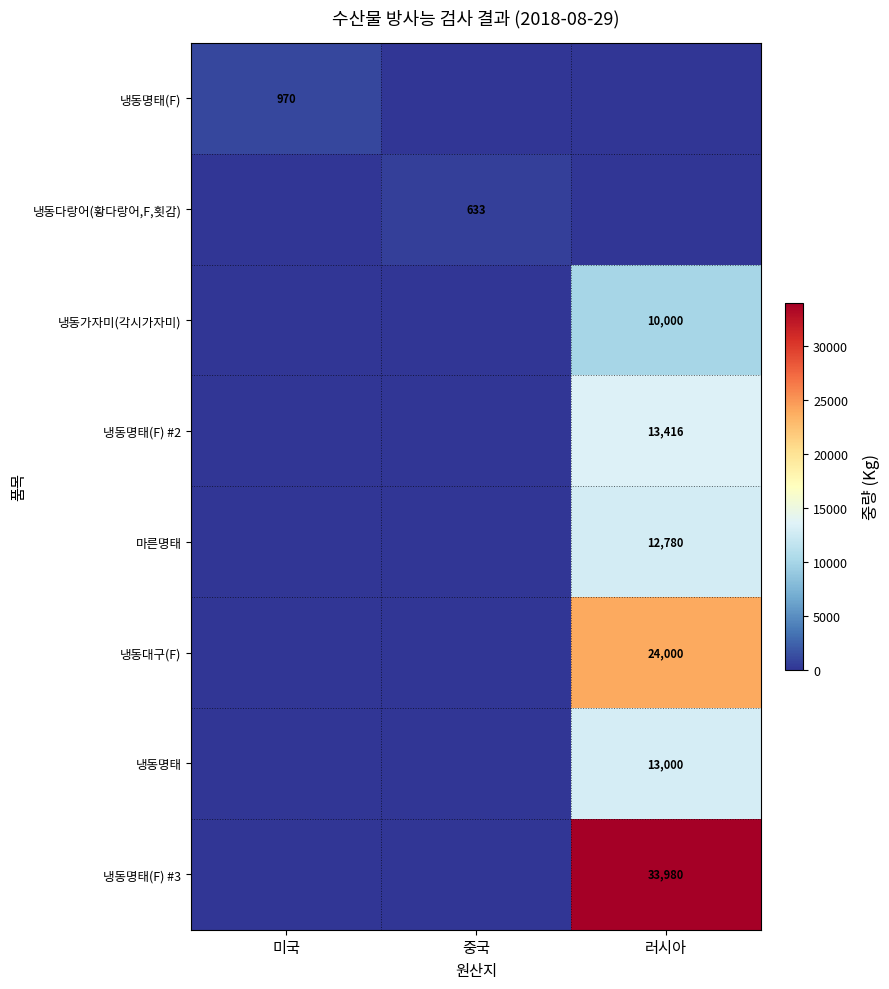

Is it true that 냉동명태(F) equals 970 at 미국?

True